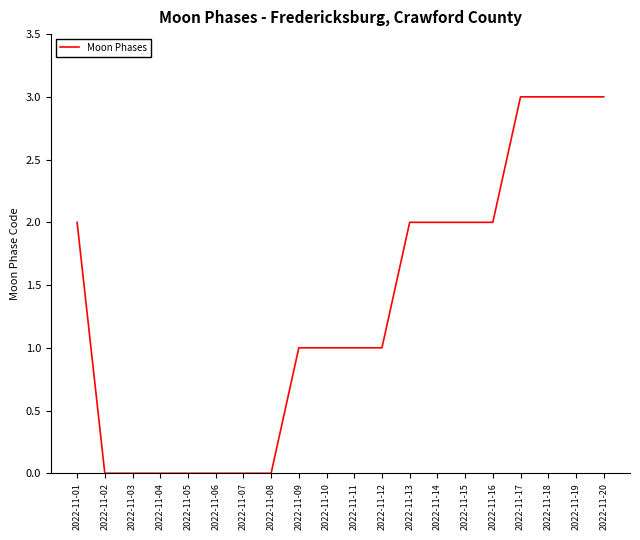

What is the difference between the maximum and minimum values?

3